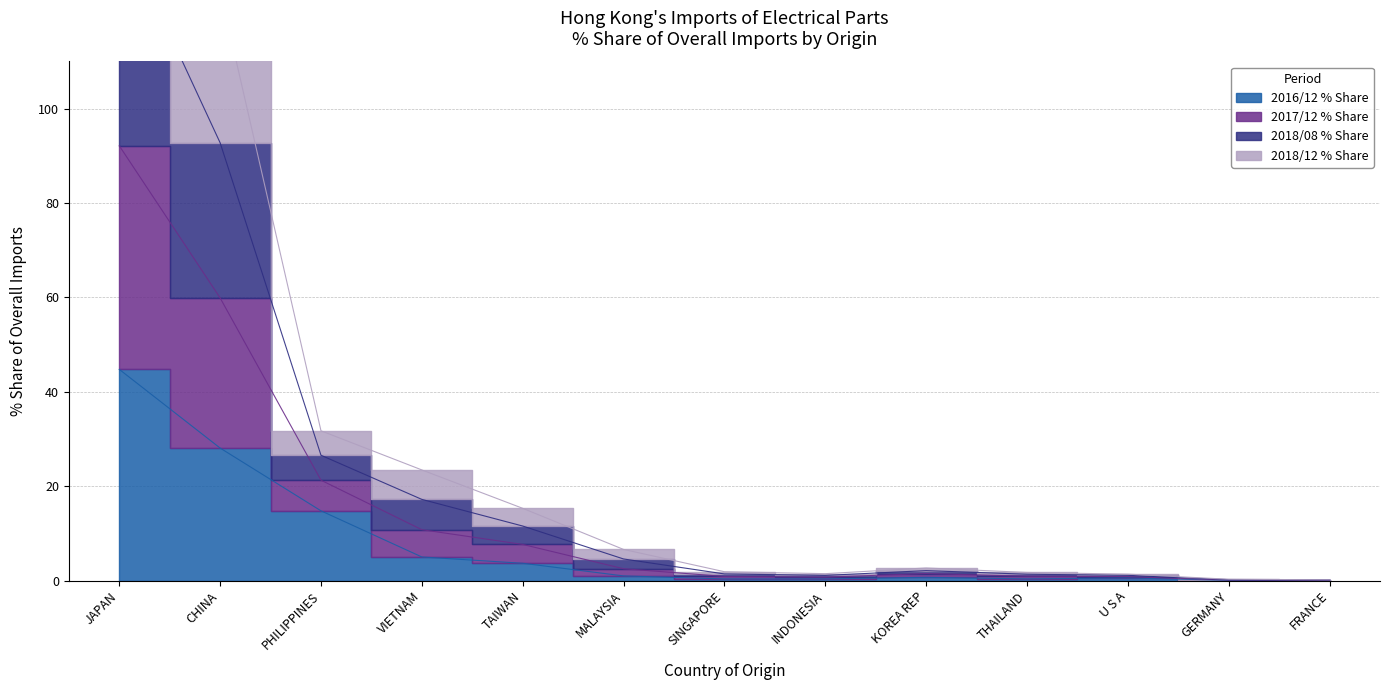

True or false: 2018/12 % Share and 2016/12 % Share intersect in this chart.

False